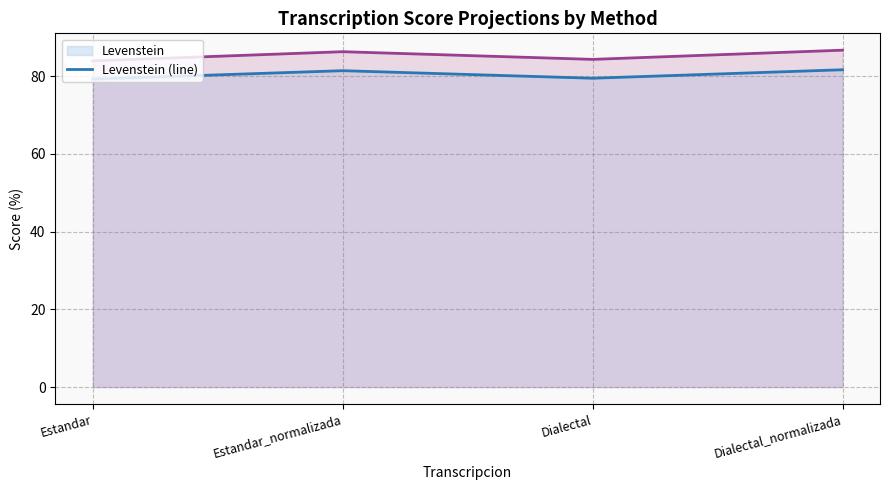

True or false: Parcial (line) and Levenstein (line) cross at least once.

False